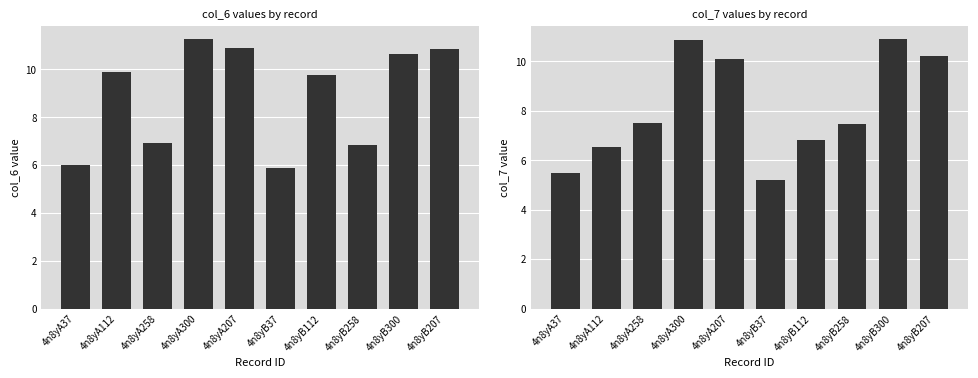

What is the difference between the col_7 values at 4n8yB112 and 4n8yA37?

1.3